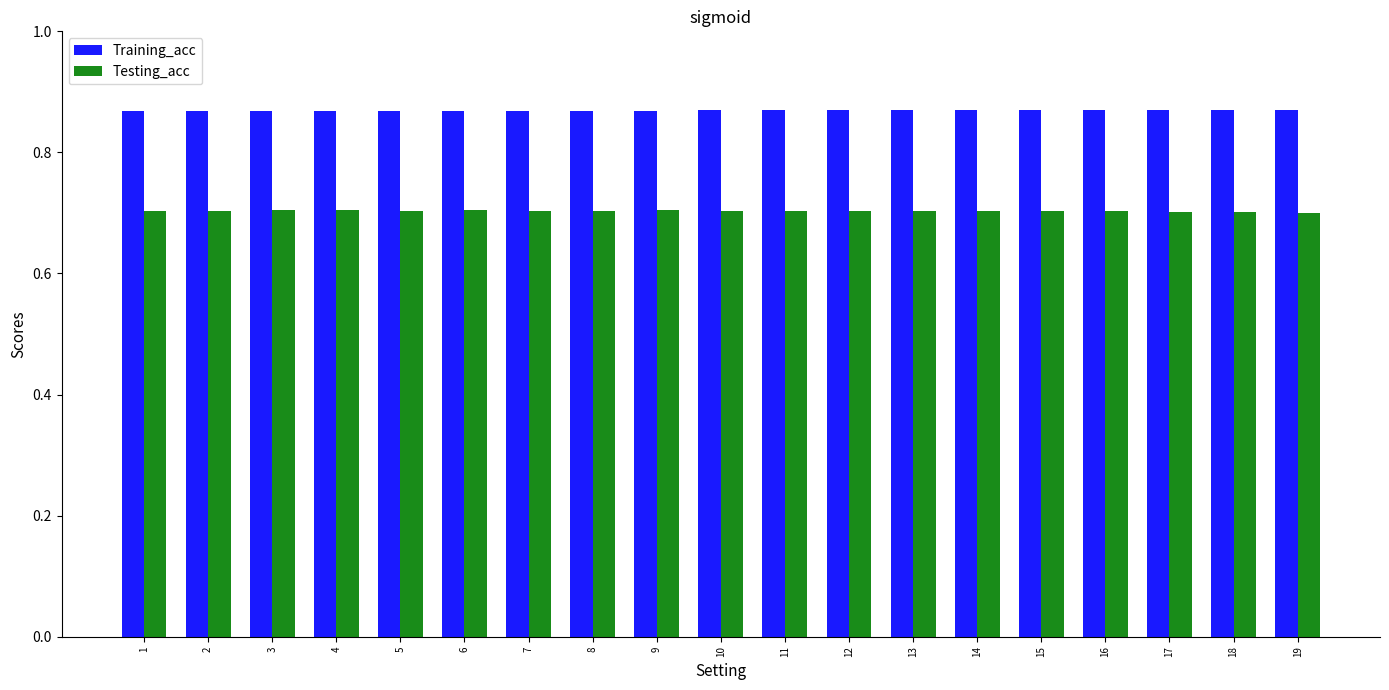

How many Training_acc values are between 0 and 1?

19